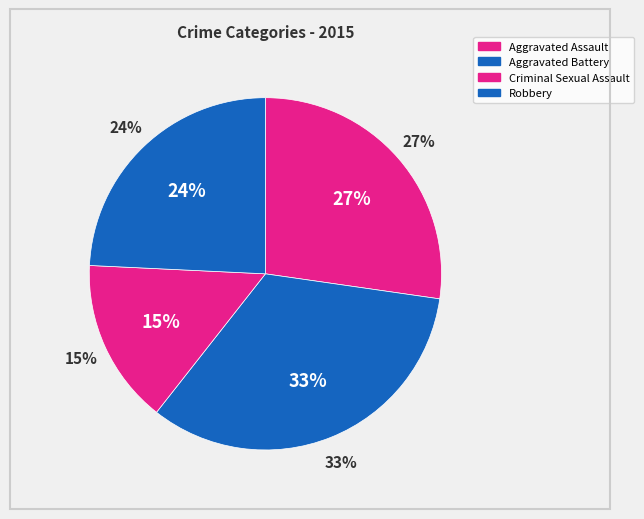

How many slices are in this pie chart?

4